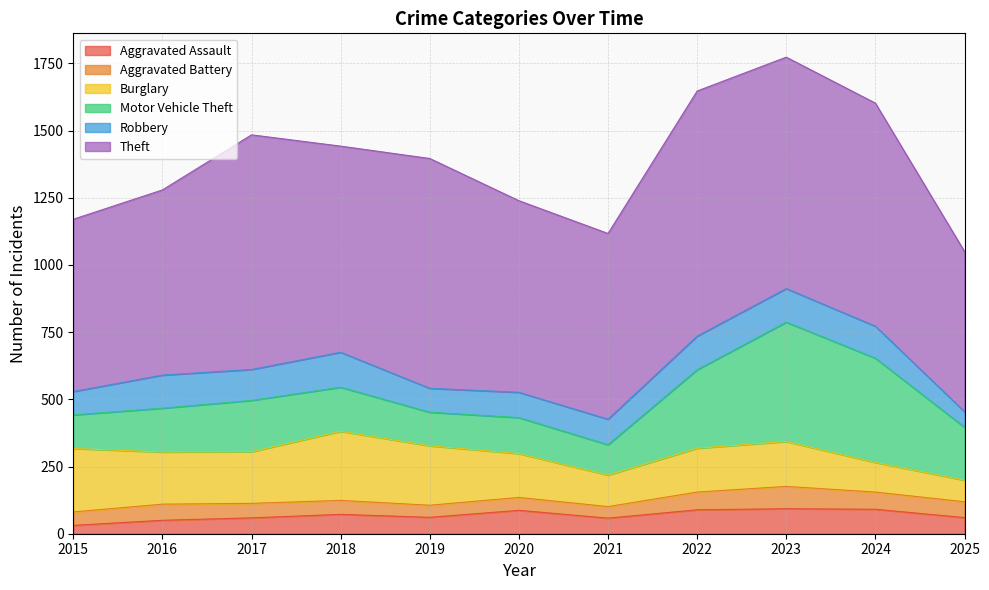

Reading left to right, what are all the values shown in this chart?

Aggravated Assault: 2015=31	2016=50	2017=59	2018=72	2019=61	2020=87	2021=58	2022=89	2023=93	2024=91	2025=60
Aggravated Battery: 2015=50	2016=60	2017=54	2018=52	2019=45	2020=48	2021=43	2022=66	2023=83	2024=64	2025=59
Burglary: 2015=236	2016=194	2017=192	2018=257	2019=221	2020=163	2021=117	2022=163	2023=167	2024=110	2025=80
Motor Vehicle Theft: 2015=125	2016=163	2017=191	2018=164	2019=125	2020=134	2021=113	2022=292	2023=444	2024=388	2025=197
Robbery: 2015=87	2016=123	2017=115	2018=130	2019=89	2020=94	2021=95	2022=125	2023=125	2024=119	2025=58
Theft: 2015=641	2016=689	2017=873	2018=767	2019=855	2020=713	2021=691	2022=912	2023=861	2024=830	2025=596